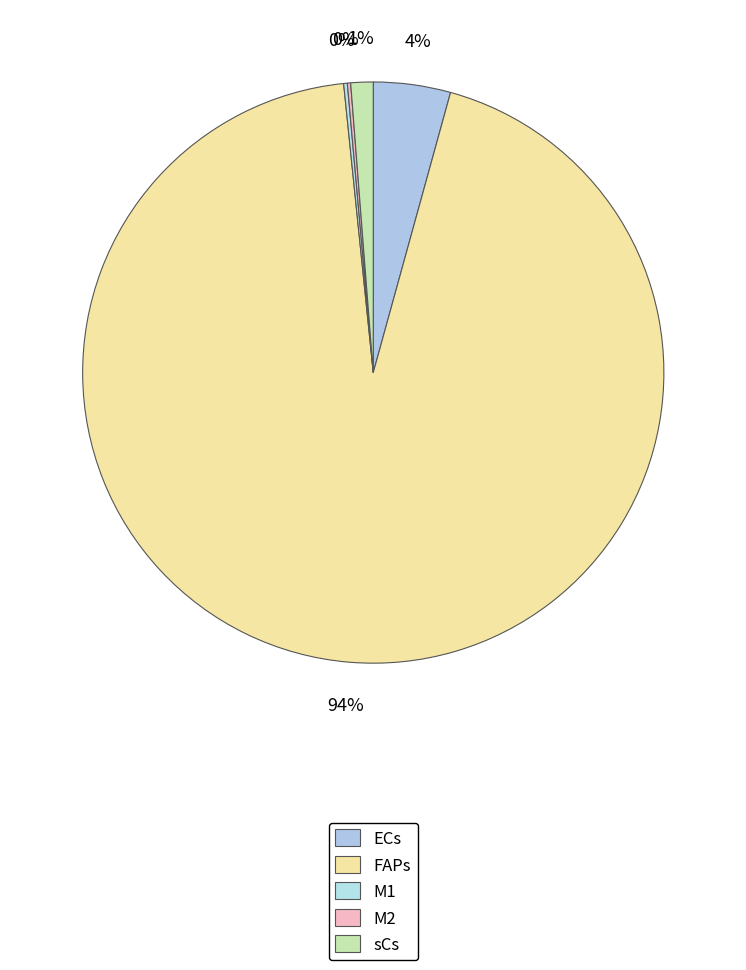

What percentage do M2 and FAPs together represent?

94.3%